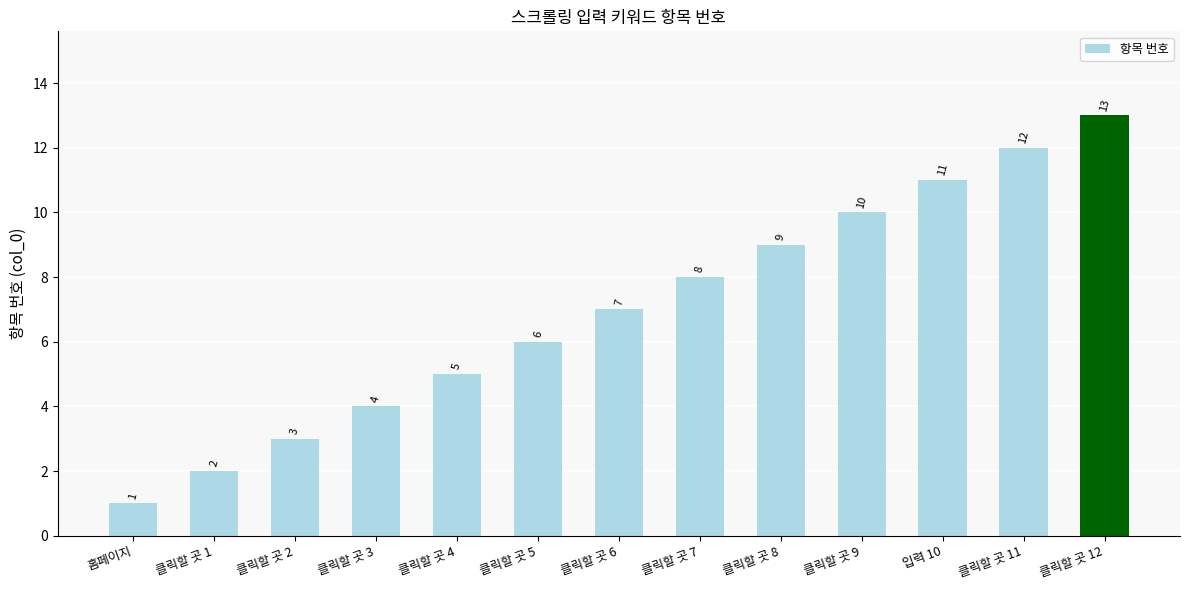

Reading left to right, list all the values displayed in this chart.

1	2	3	4	5	6	7	8	9	10	11	12	13